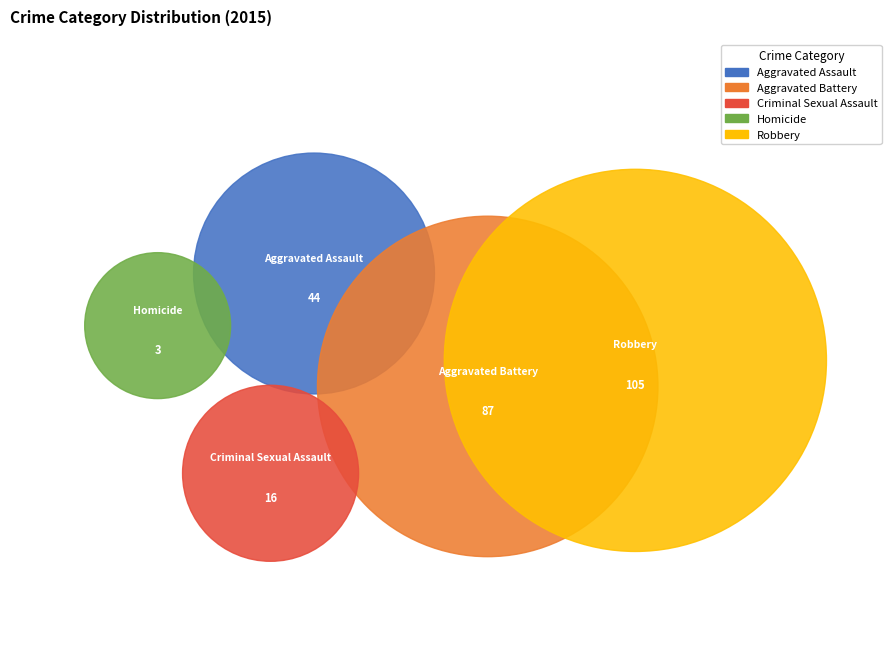

How many segments does this pie chart have?

5